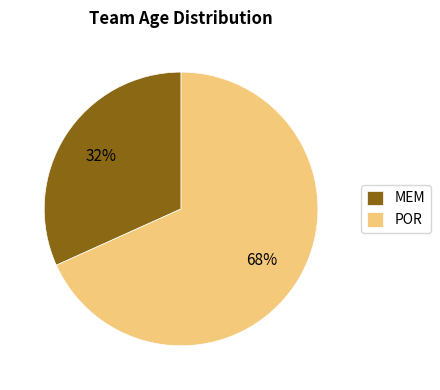

To the nearest percent, what is the combined percentage of POR and MEM?

100%